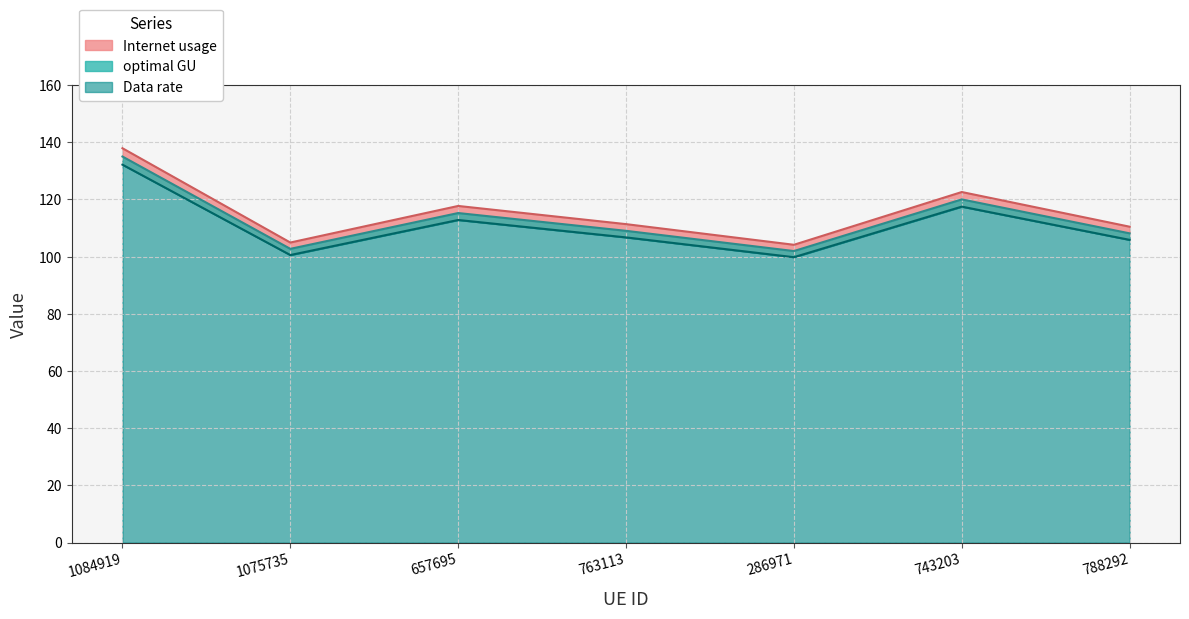

True or false: optimal GU and Internet usage intersect in this chart.

False